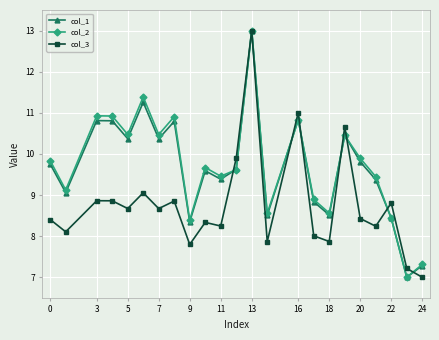

Is this an area chart (filled region under the line)?

No